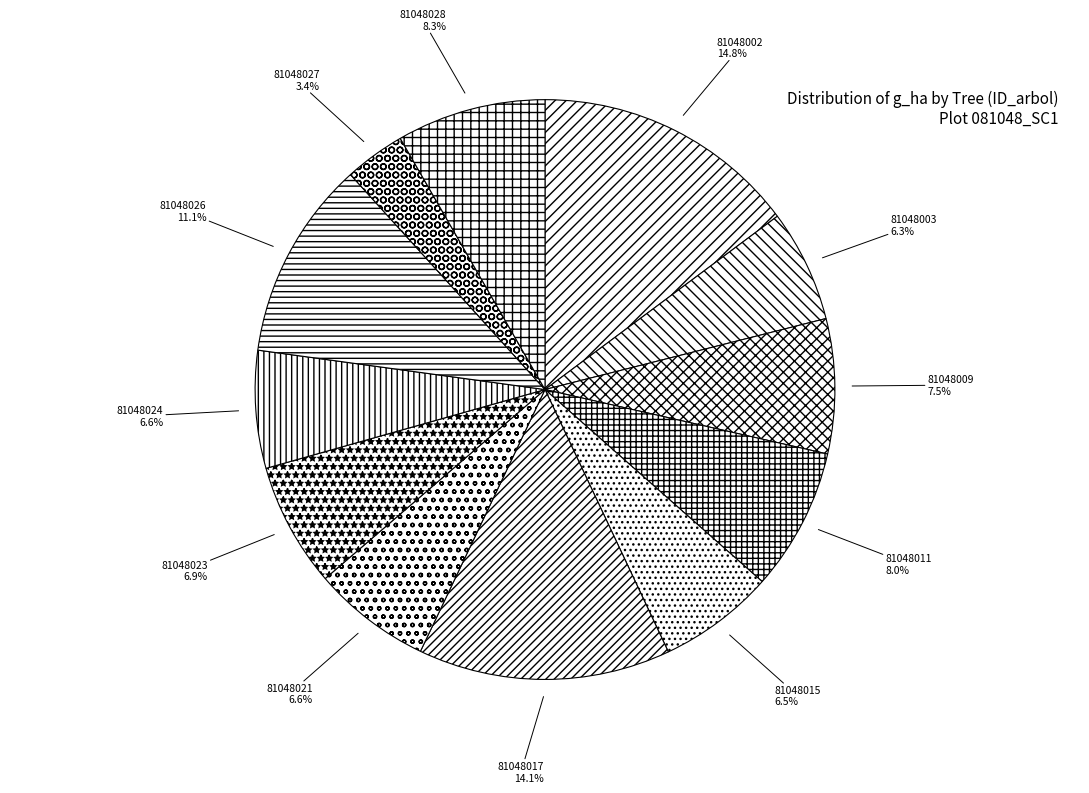

To the nearest percent, what is the combined percentage of 81048003 and 81048021?

13%